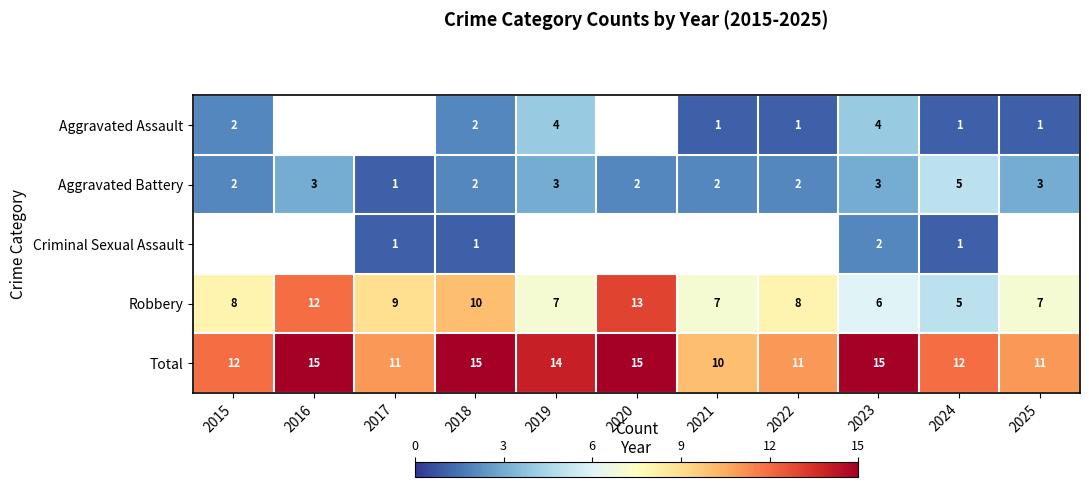

True or false: Aggravated Battery has a value of 4 at 2016.

False